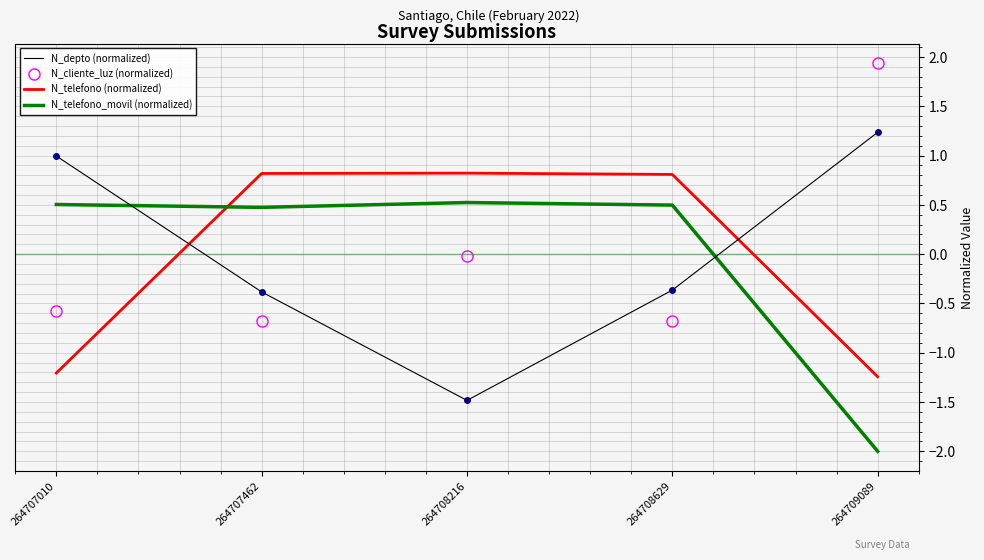

What is the lowest value of the N_depto (normalized) series?

-1.5